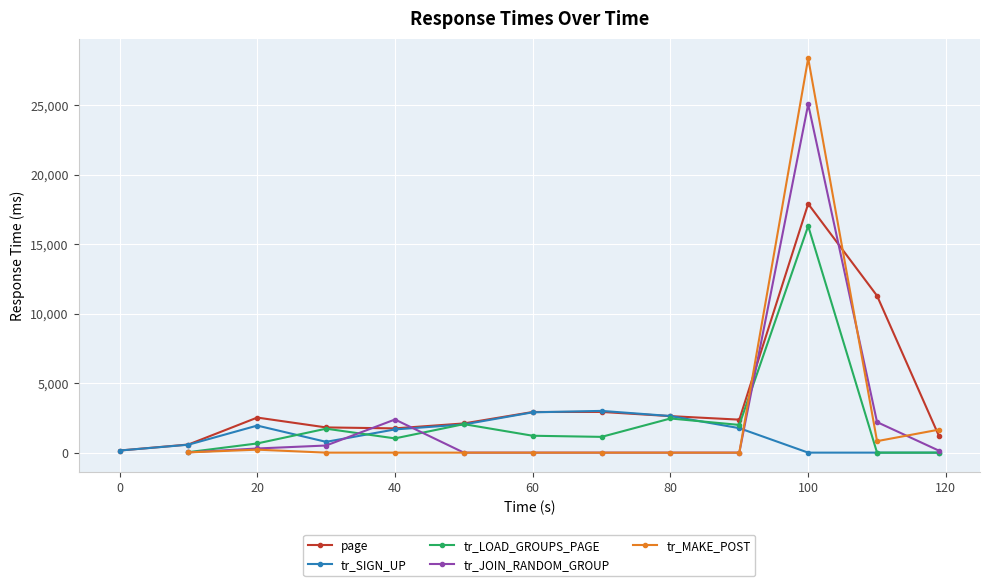

What are all the series names shown in the legend?

page, tr_SIGN_UP, tr_LOAD_GROUPS_PAGE, tr_JOIN_RANDOM_GROUP, tr_MAKE_POST